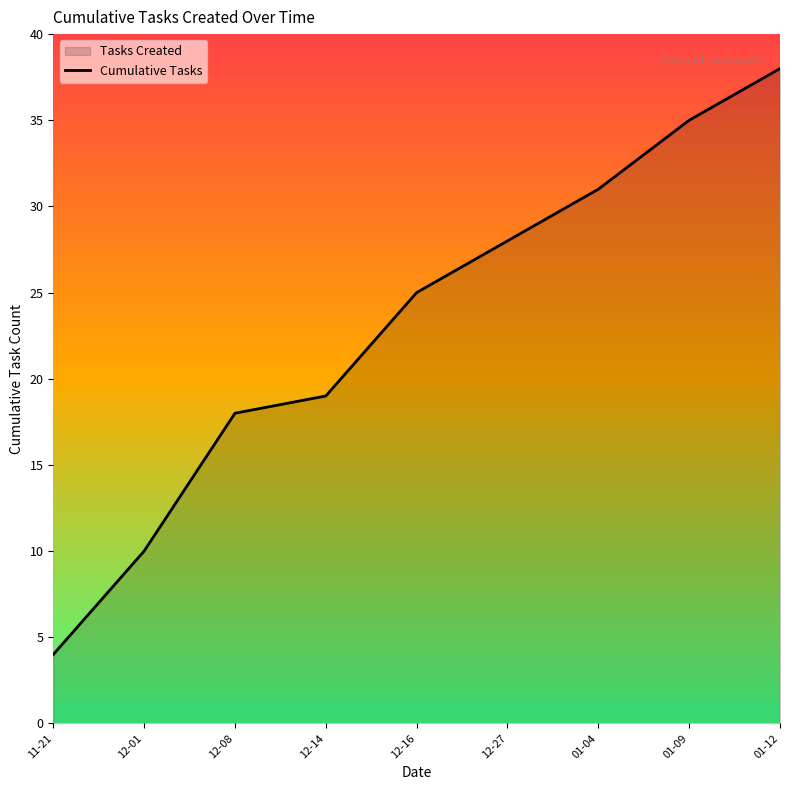

What is the label of the 9th point from the left?

01-12